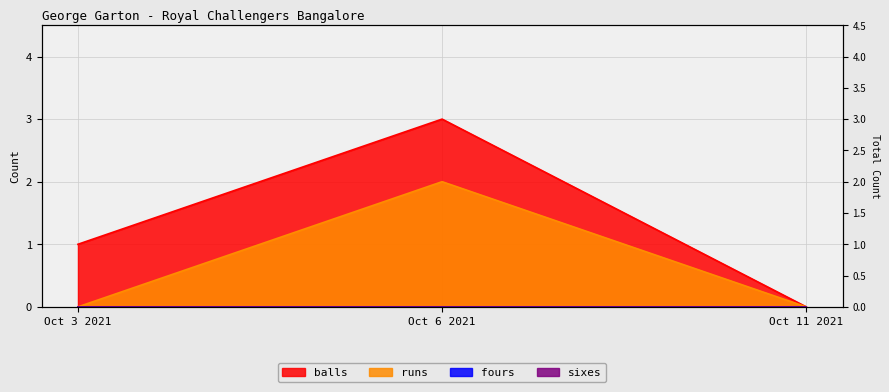

What is the label of the 2nd point from the right?

Oct 6 2021